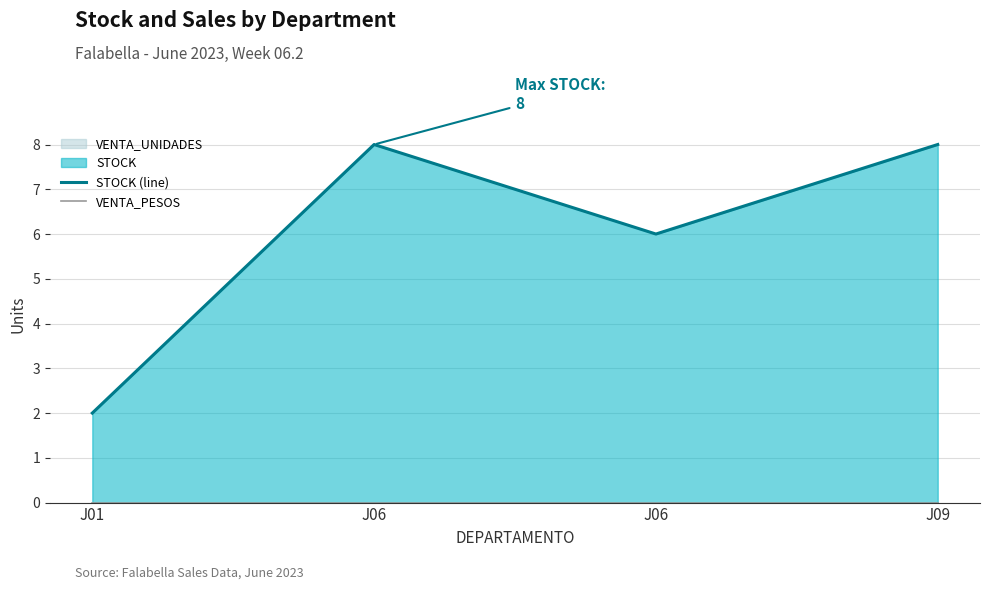

Reading right to left, extract all data points from this chart.

STOCK (line): 8	6	8	2
VENTA_PESOS: 0	0	0	0